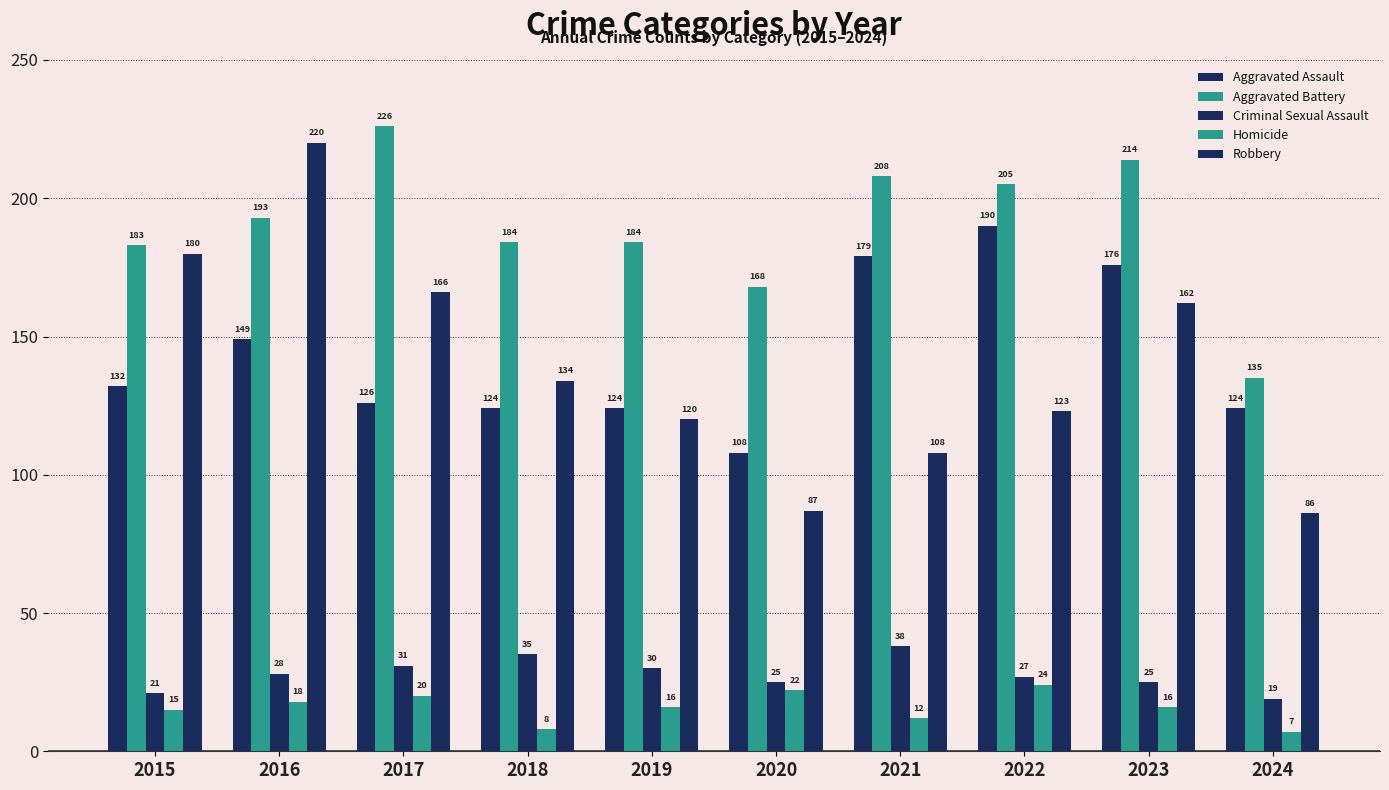

What is the difference between the maximum and second lowest values in the Homicide series?

16